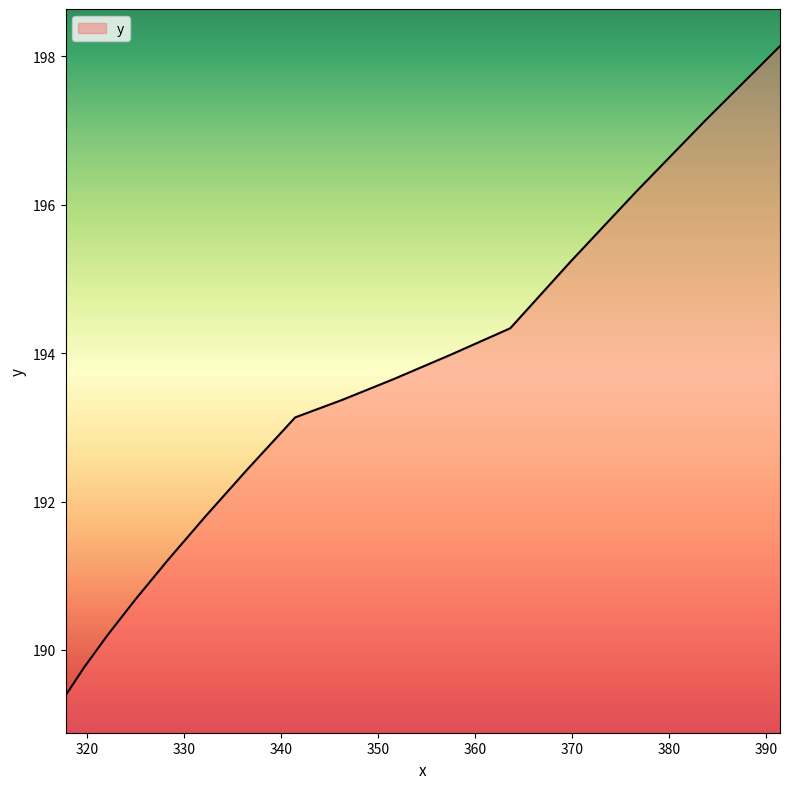

How many lines are shown in the chart?

1